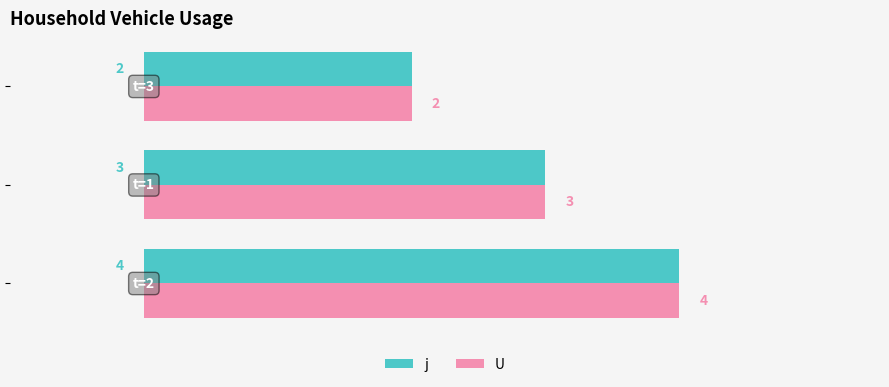

How many U values are between 2 and 4?

3